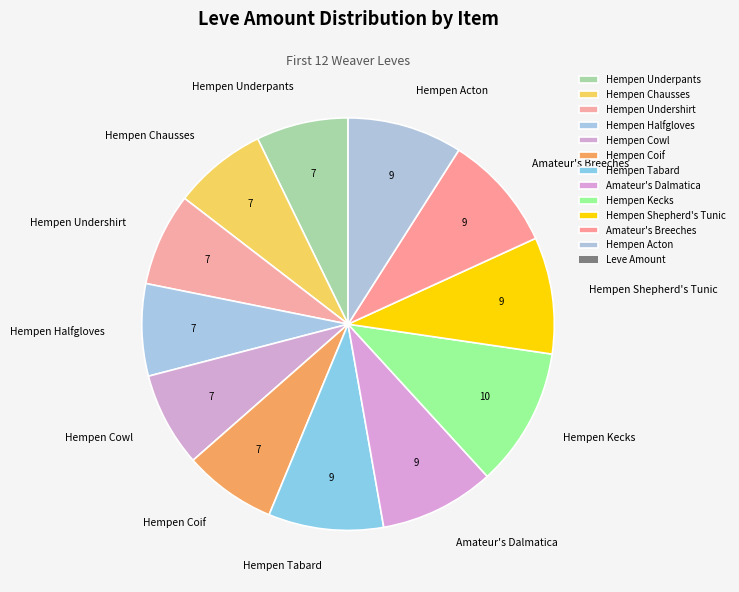

Approximately how many times larger is the value at Amateur's Dalmatica compared to Hempen Cowl?

1.2